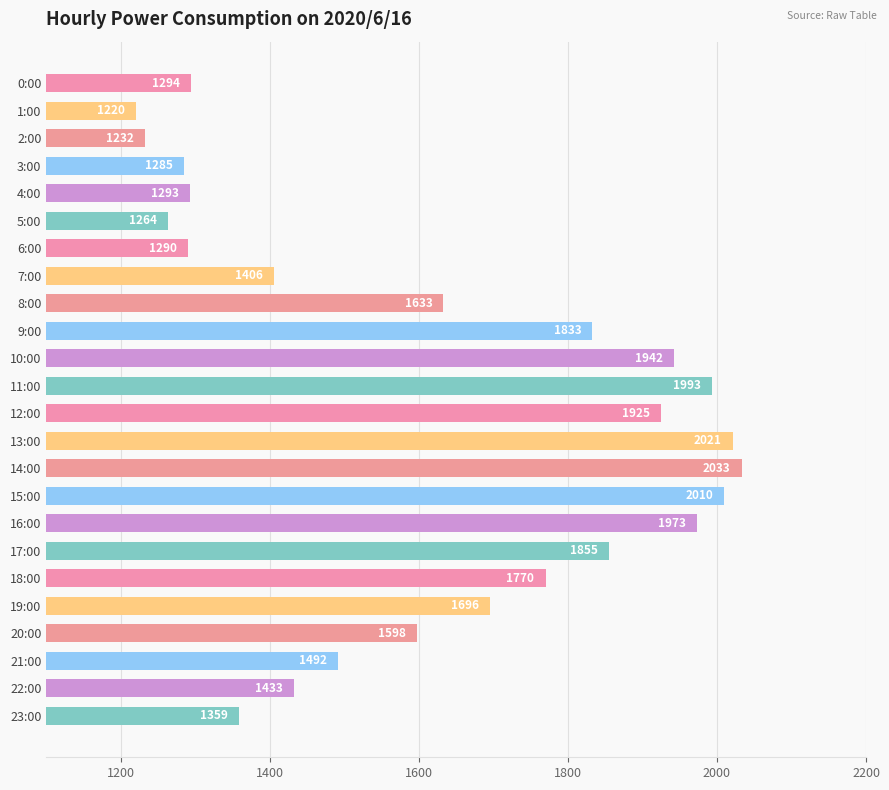

What is the maximum value shown in the chart?

2033